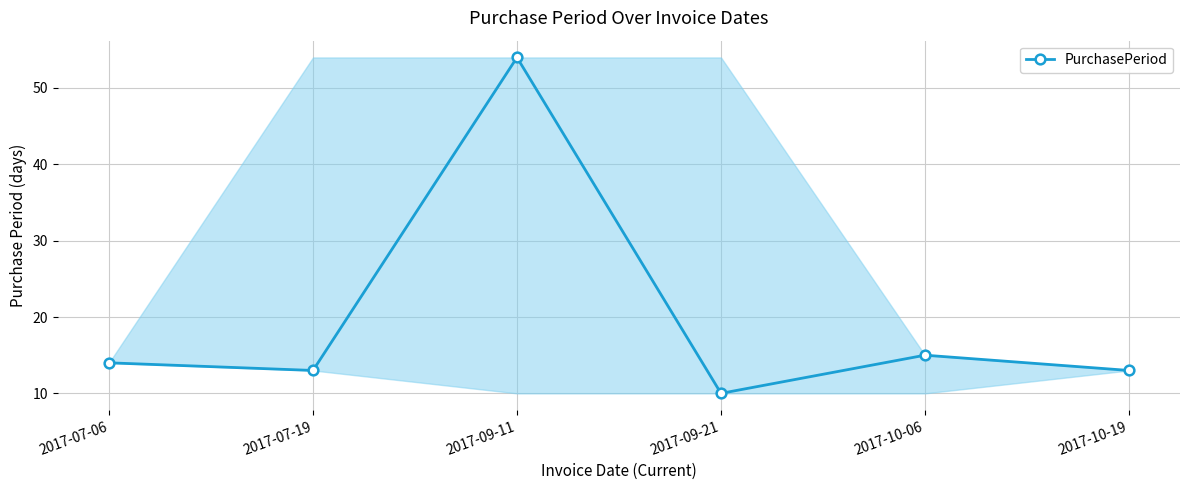

How many lines are shown in the chart?

1